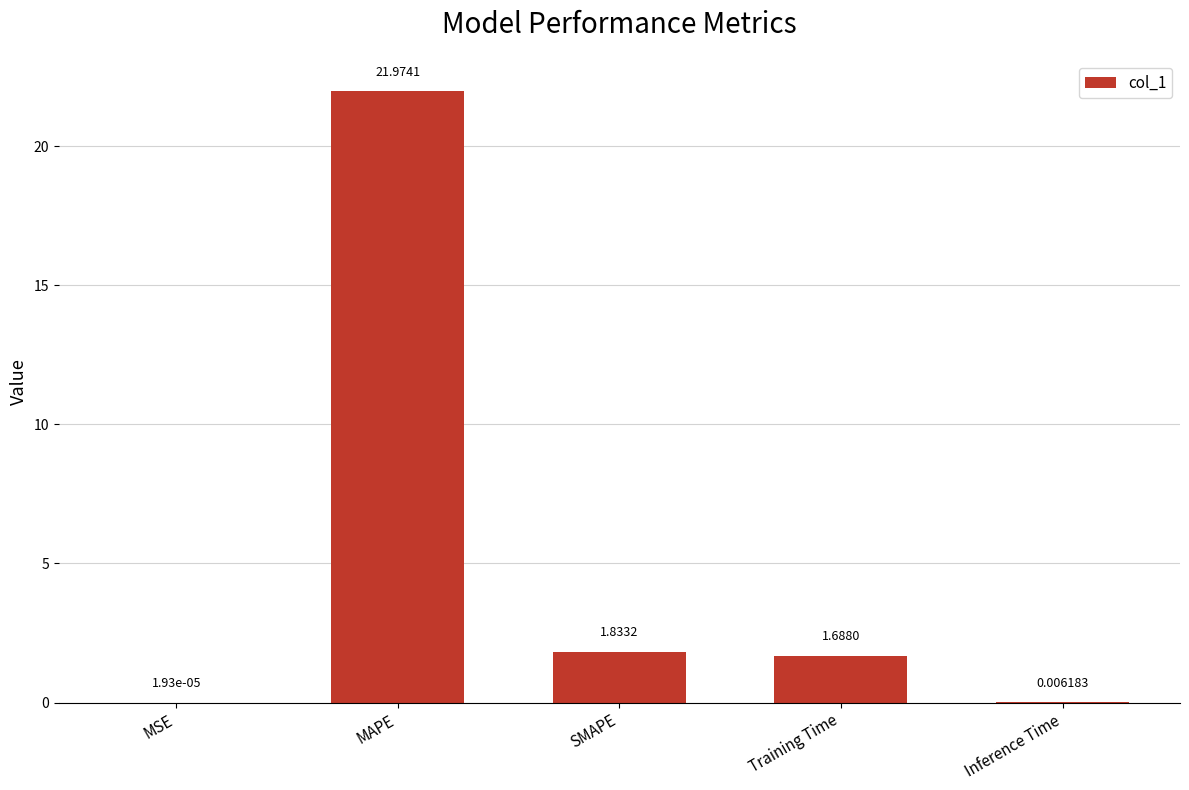

What is the ratio of the value at MAPE to the value at Training Time?

13.0